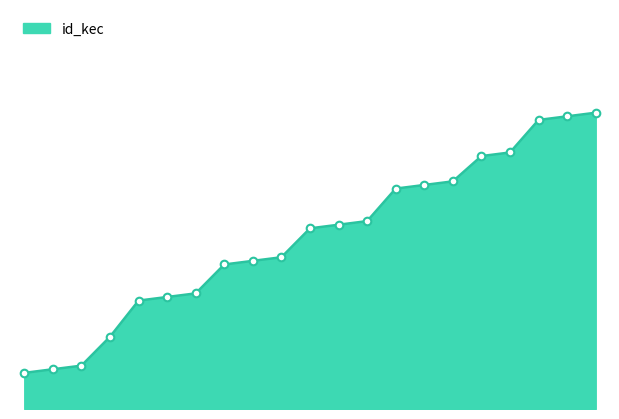

How many lines are shown in the chart?

1